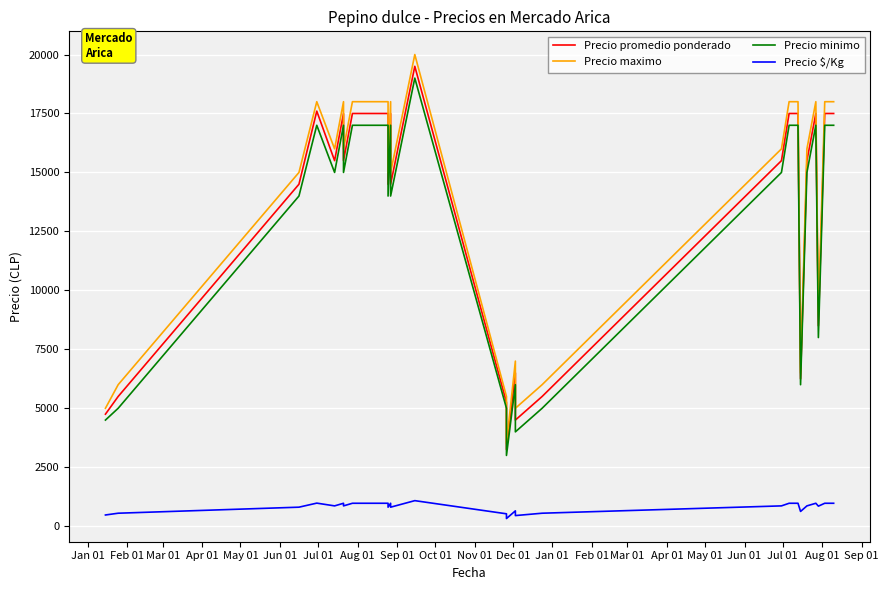

List the series in order of their peak value, lowest first.

Precio $/Kg, Precio minimo, Precio promedio ponderado, Precio maximo